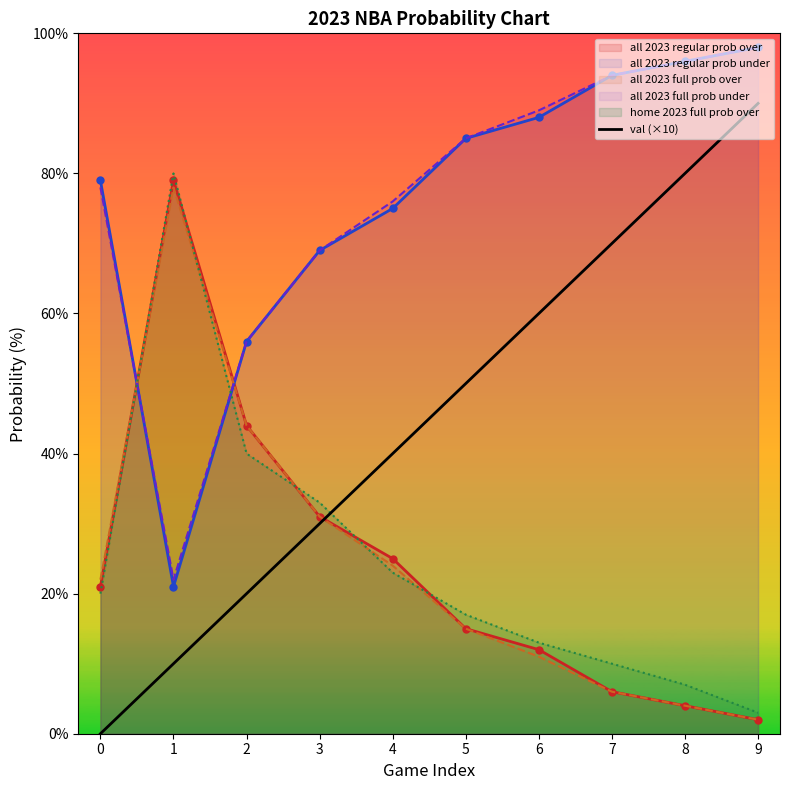

Is the value of all 2023 regular prob under at 7 greater than the value of val (×10) at 0?

Yes